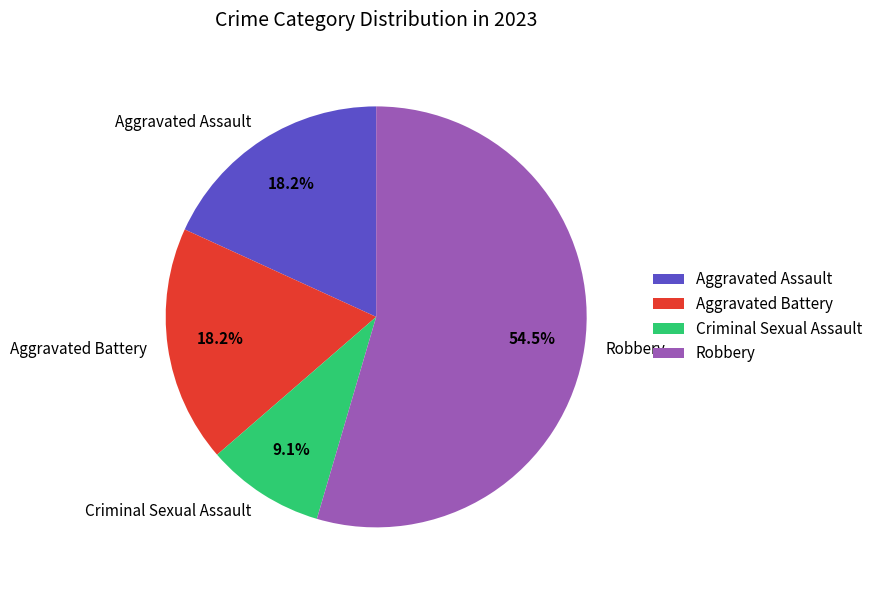

How many slices are in this pie chart?

4